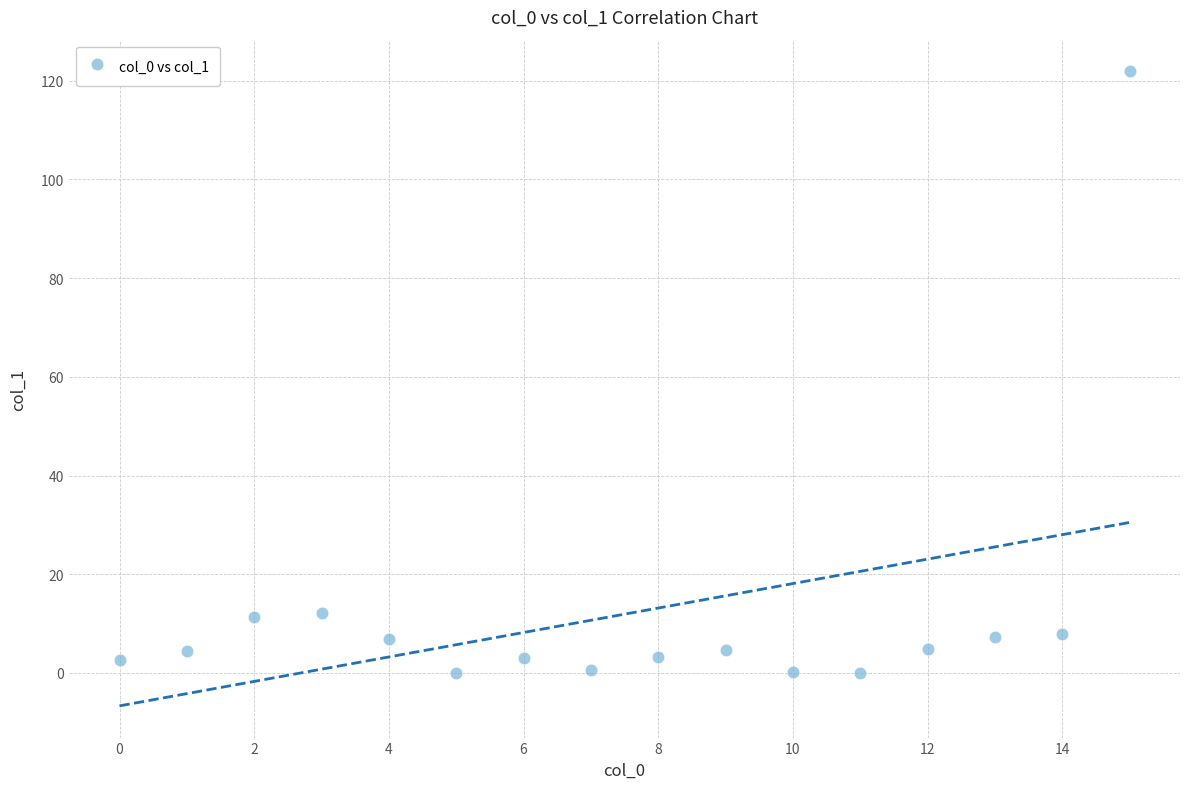

What is the range of Y values (max minus min)?

121.9